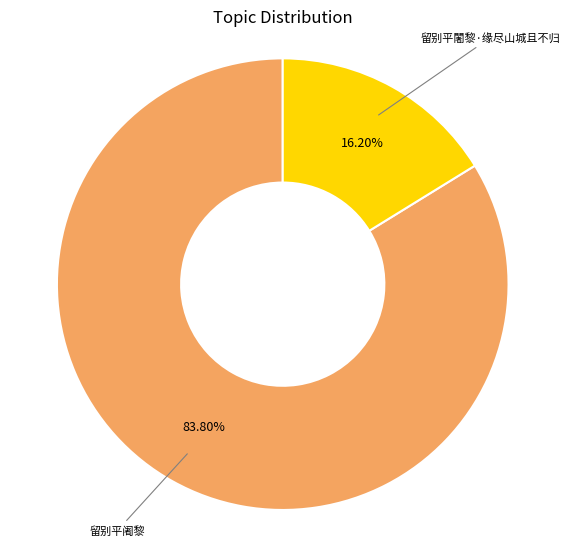

Does any single category account for the majority?

Yes